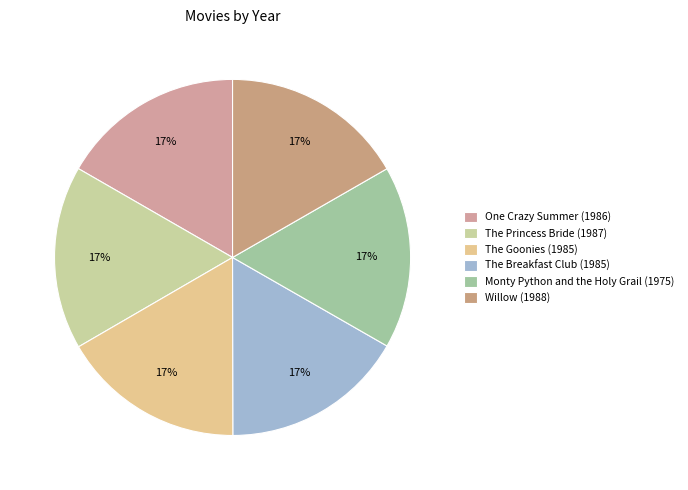

Is there a majority slice in this chart?

No